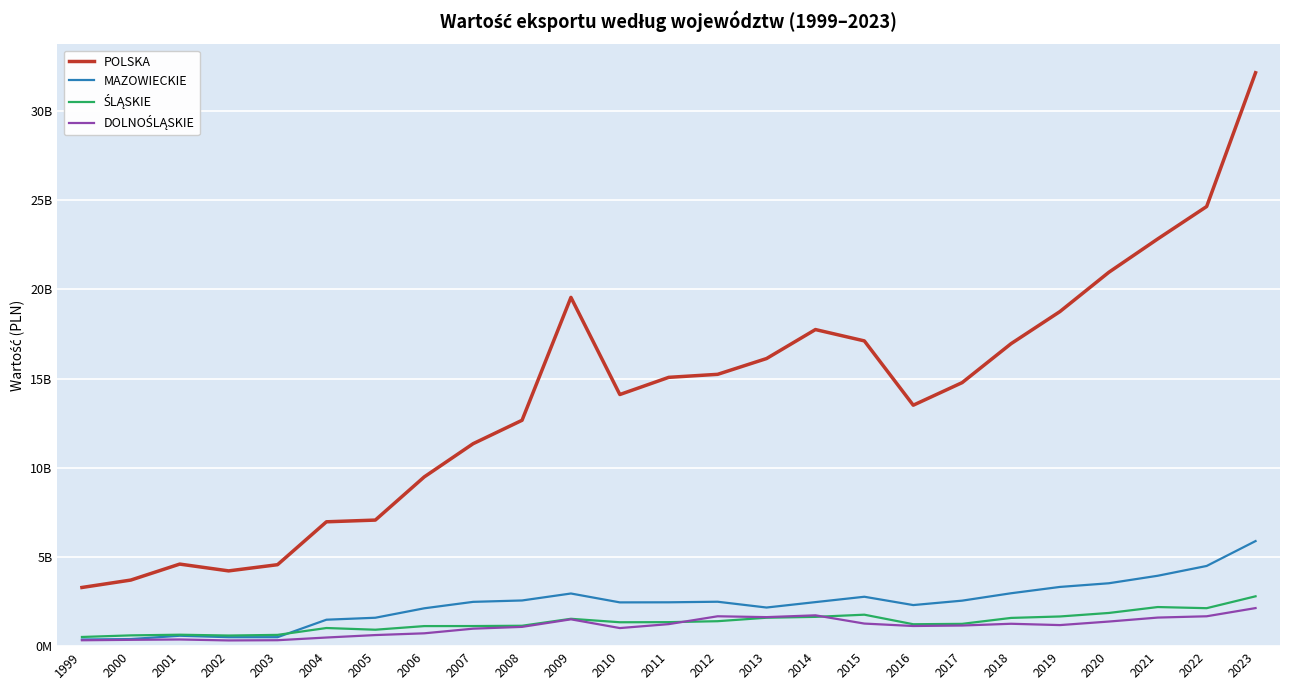

The value of ŚLĄSKIE at 2022 is 2127942471.7. True or false?

True